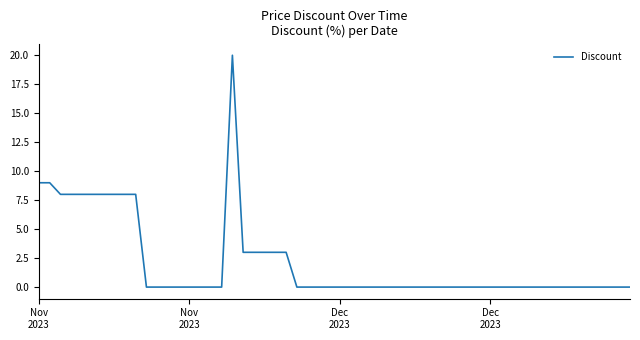

What is the difference between the maximum and minimum values?

20